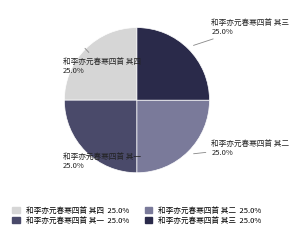

Does any single category account for the majority?

No